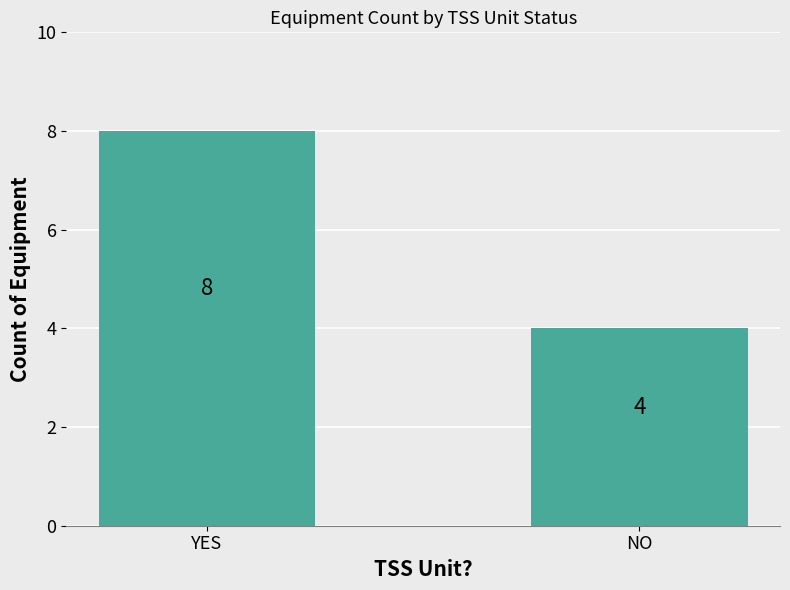

How many values are between 4 and 8?

2